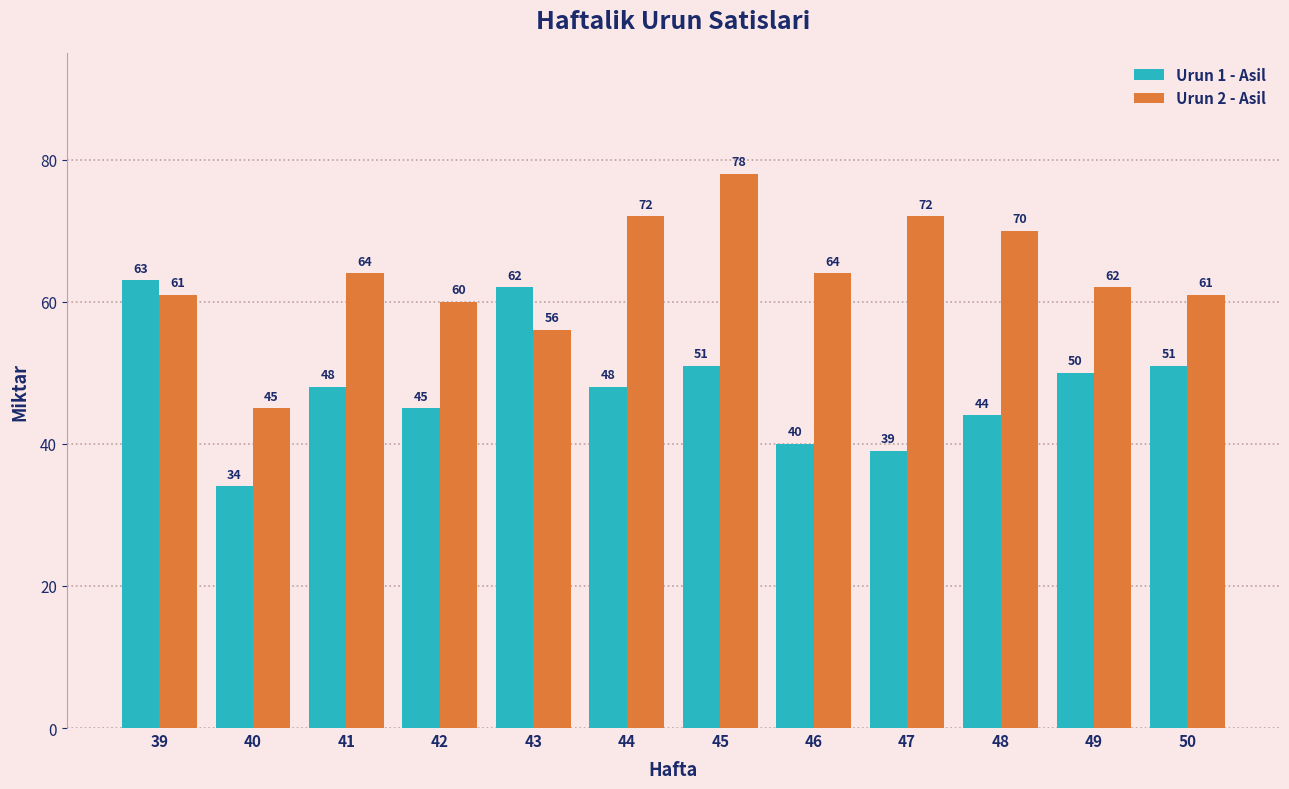

The value of Urun 1 - Asil at 39 is 98. True or false?

False